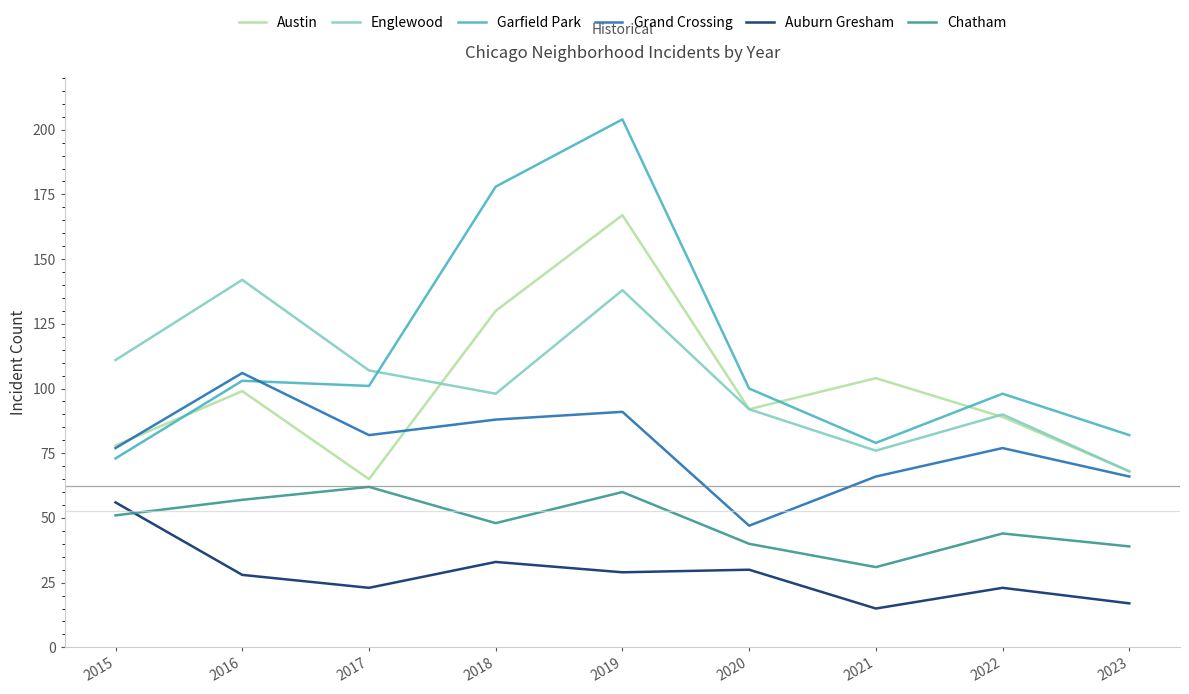

In Chatham, how many points are lower than both neighbors (excluding endpoints)?

2